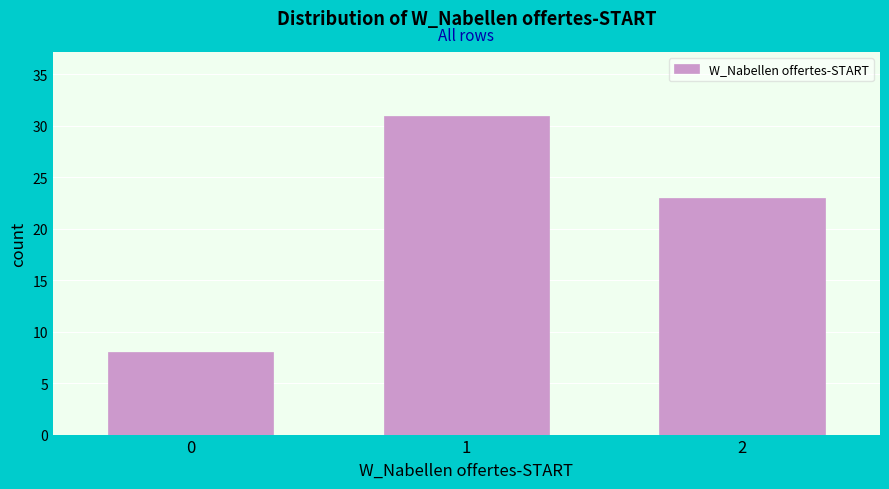

Reading right to left, extract all data points from this chart.

2=23	1=31	0=8